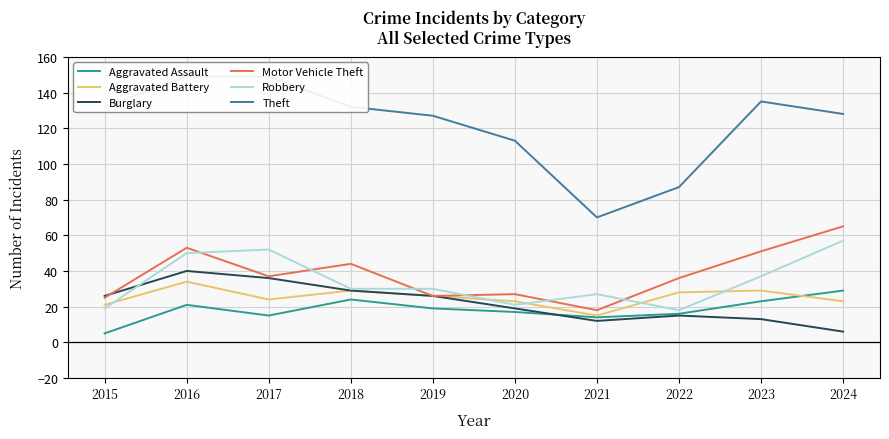

In Motor Vehicle Theft, how many points are higher than both neighbors (excluding endpoints)?

3